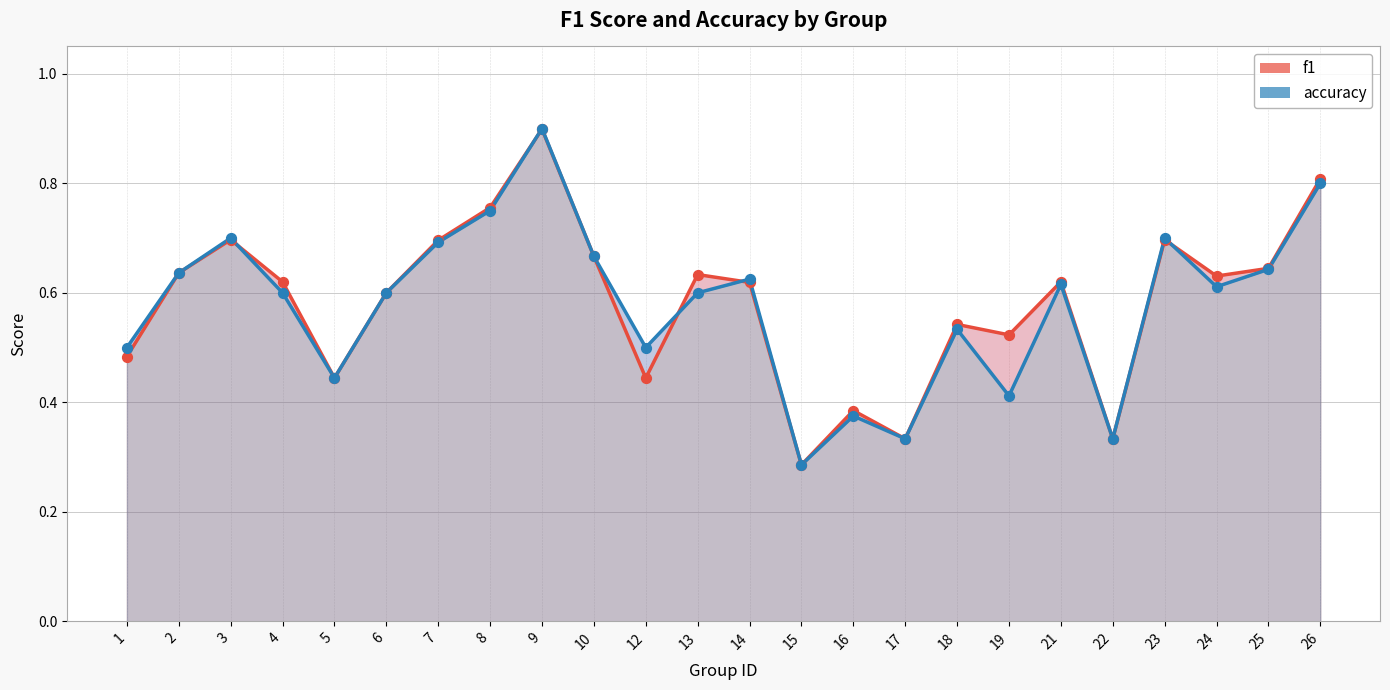

Is the value of f1 at 15 greater than the value of accuracy at 7?

No